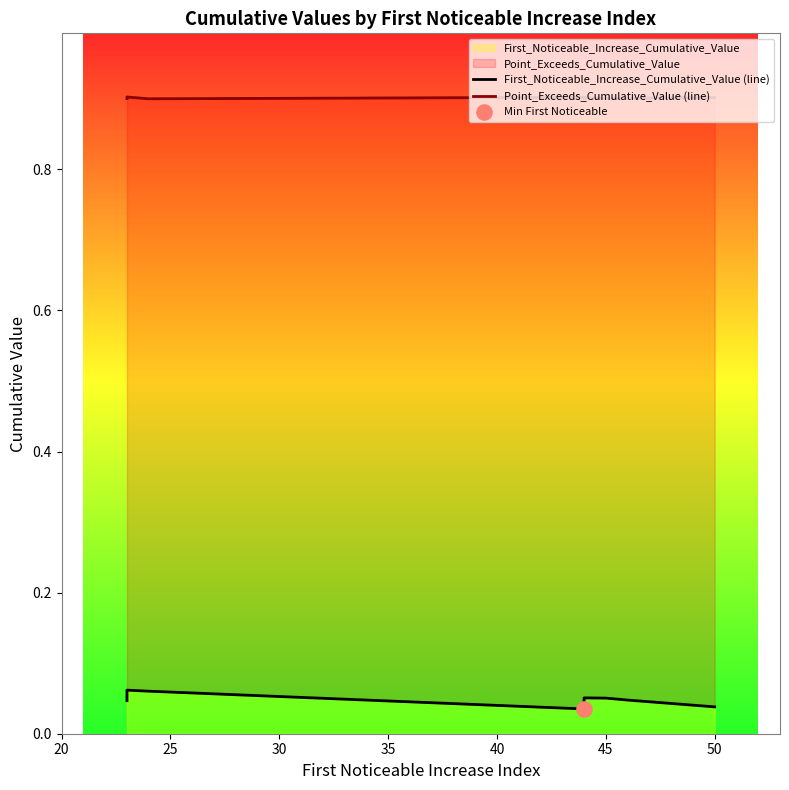

Which series reaches the maximum Y coordinate?

Point_Exceeds_Cumulative_Value (line)